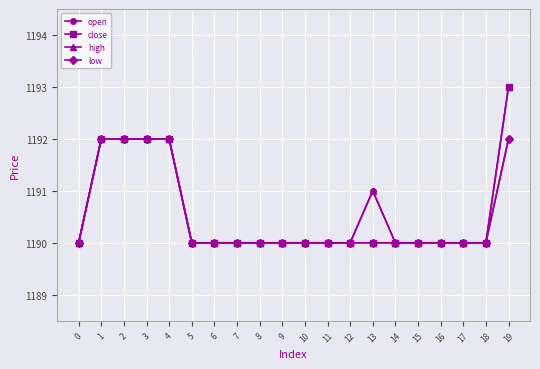

Count the number of categories in the chart.

20